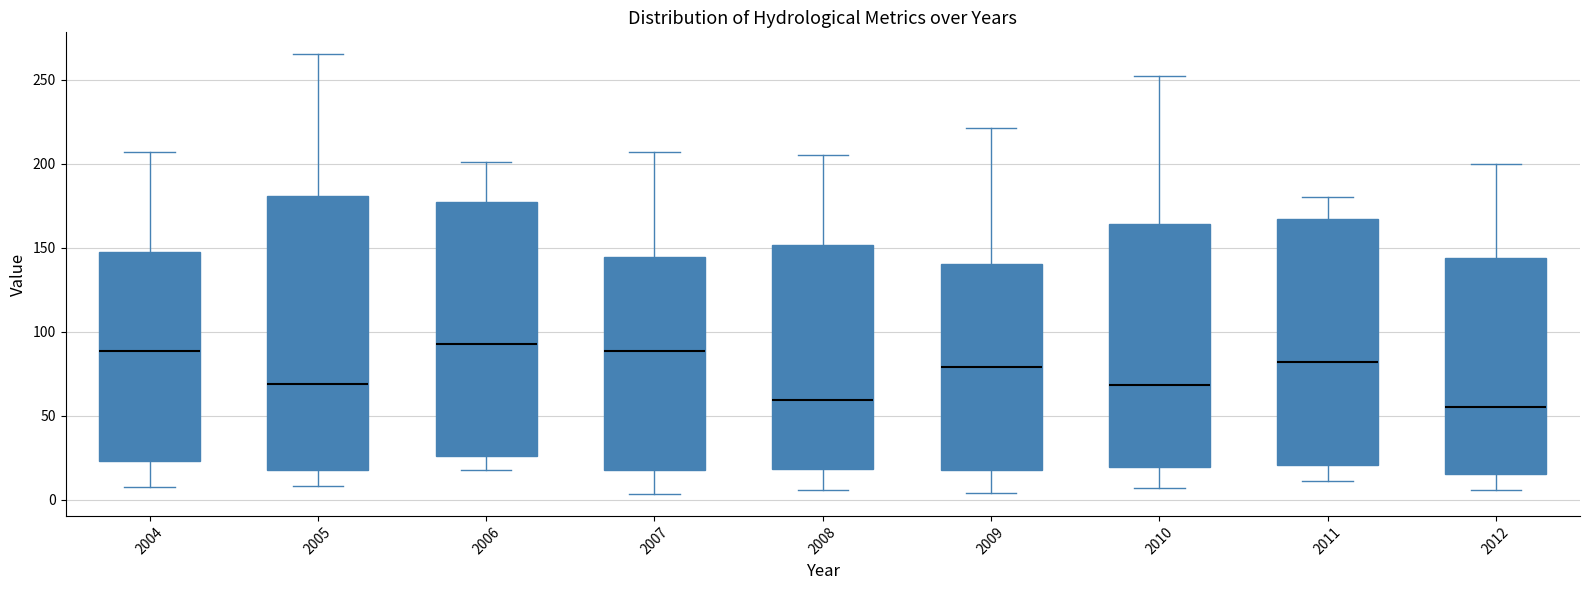

Where is the lower edge of the box at x = 2010 on the y-axis? The values are not printed on the chart, so give them approximately, as read against the axis.

20